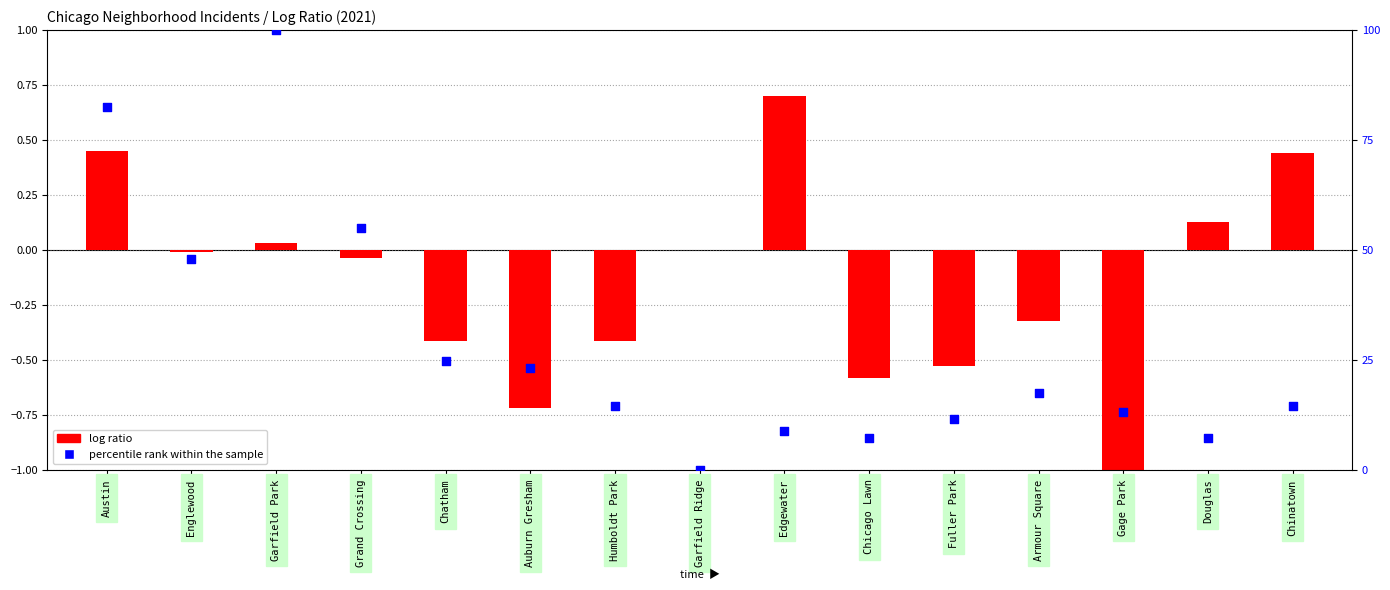

At which category is the sum across all series the highest?

Garfield Park